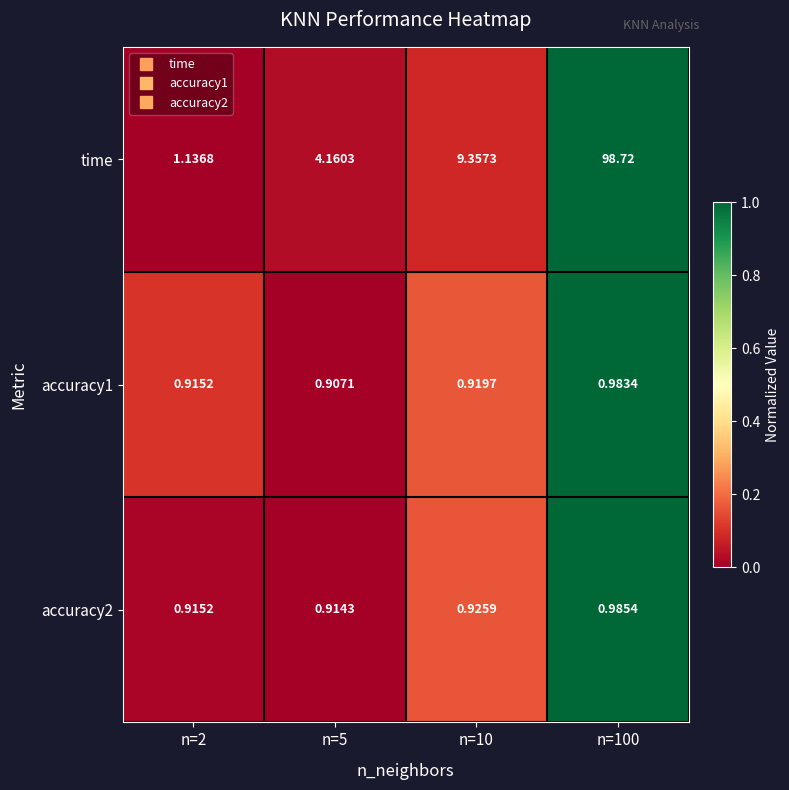

Which series has the largest total across all categories?

time